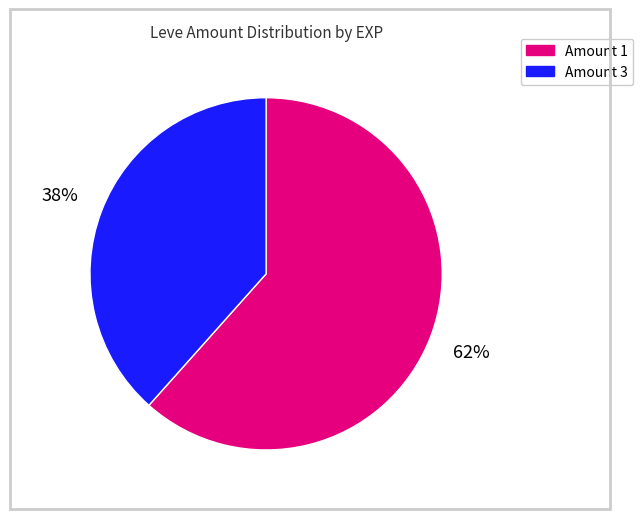

Do Amount 1 and Amount 3 together represent more than half of the pie?

Yes